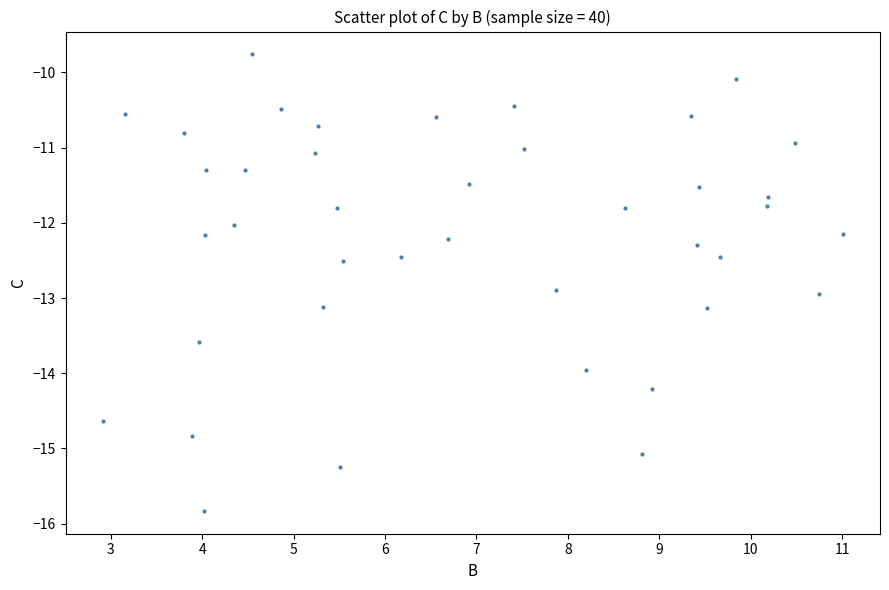

What is the range of X values (max minus min)?

8.1